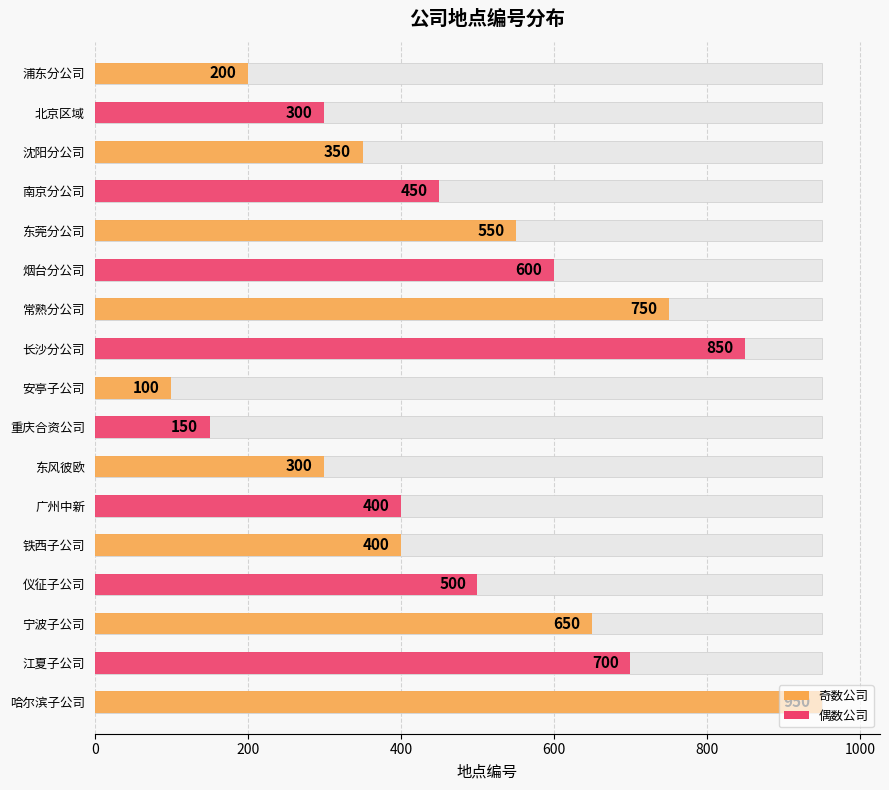

Between 南京分公司 and 铁西子公司, which is larger?

南京分公司